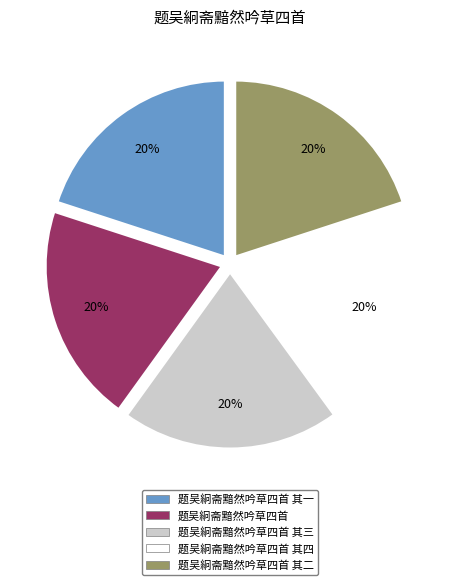

To the nearest percent, what is the combined percentage of 题吴絅斋黯然吟草四首 其四 and 题吴絅斋黯然吟草四首 其二?

40%